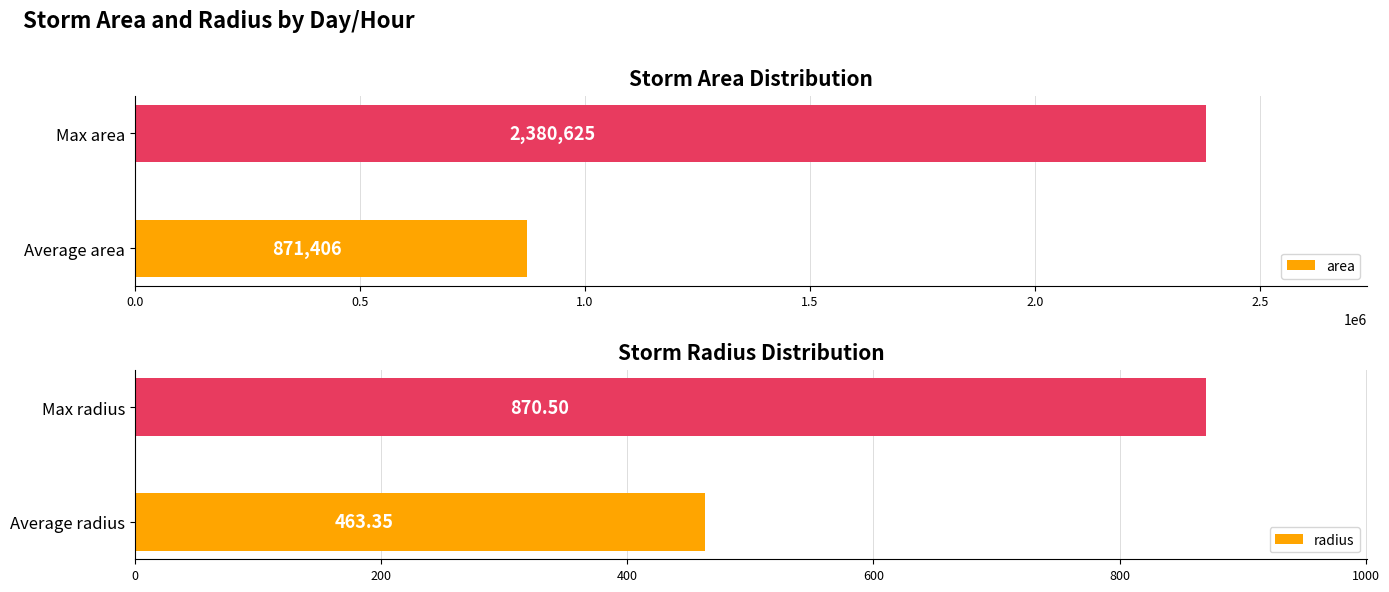

List the series in order of their peak value, lowest first.

radius, area